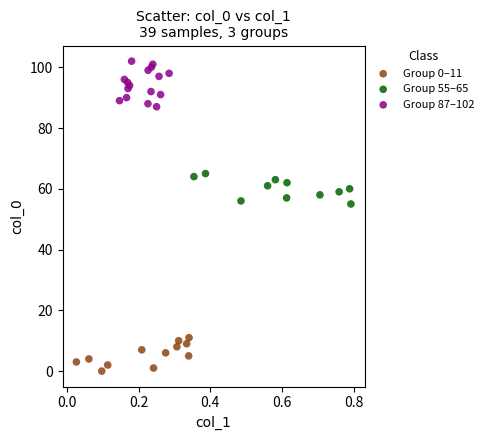

Which series has the widest spread of Y values?

Group 87–102